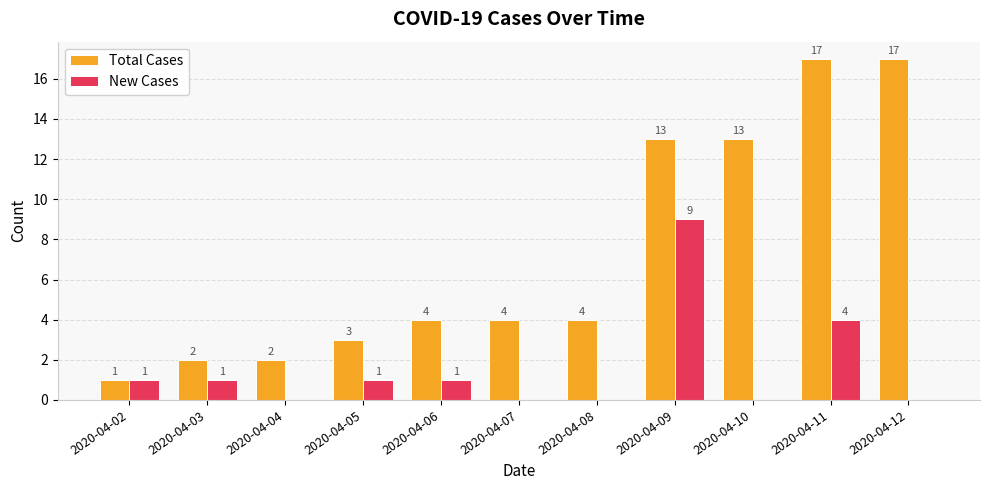

What is the total value across all series at 2020-04-12?

17